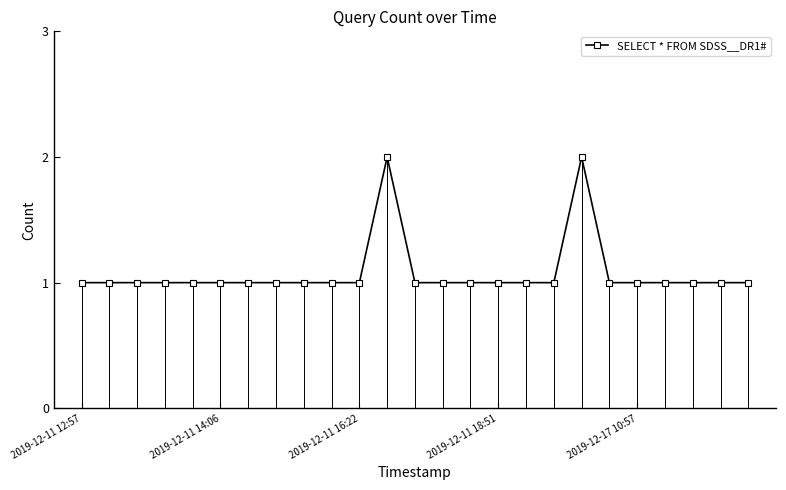

What is the sum of all values?

27